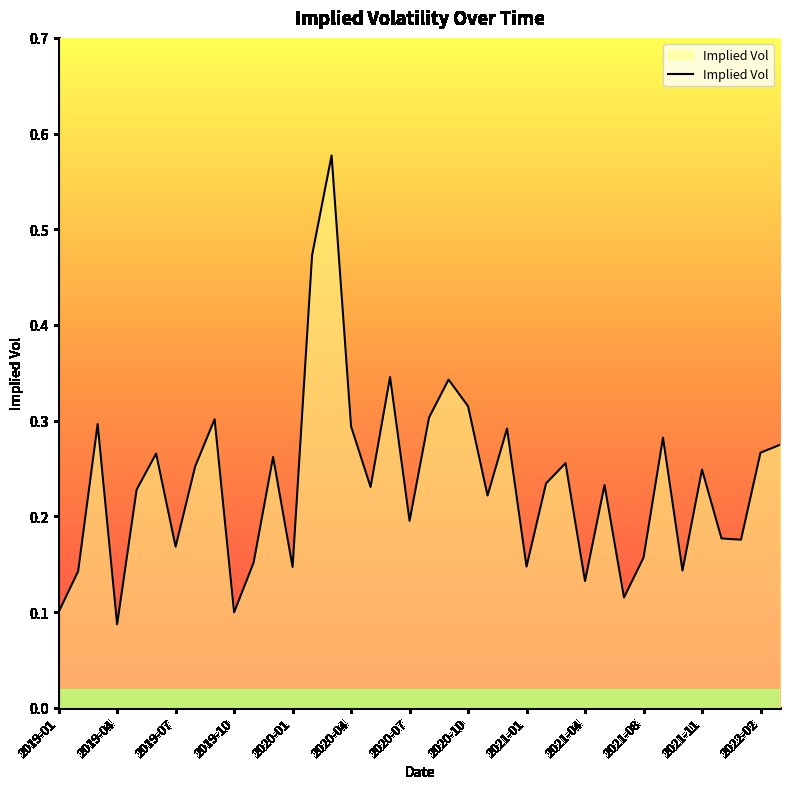

What position from the right is 2019-07?

32